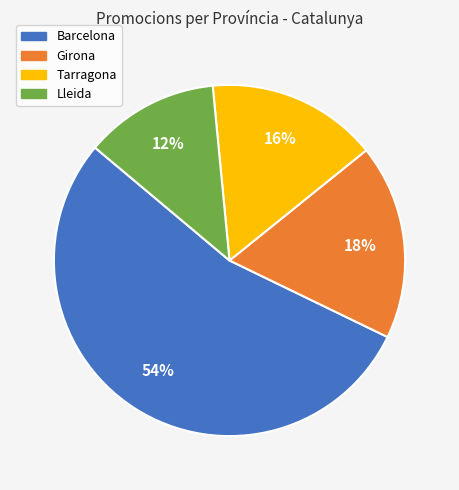

Do Tarragona and Barcelona together represent more than half of the pie?

Yes